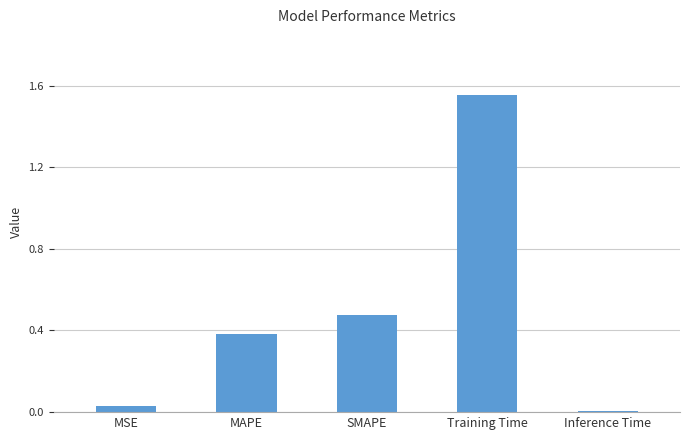

Rank the categories by value from lowest to highest.

Inference Time, MSE, MAPE, SMAPE, Training Time